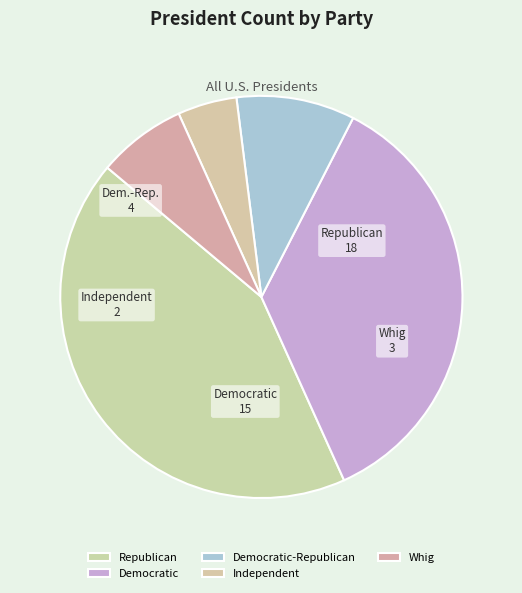

To the nearest percent, what is the average slice percentage?

20%